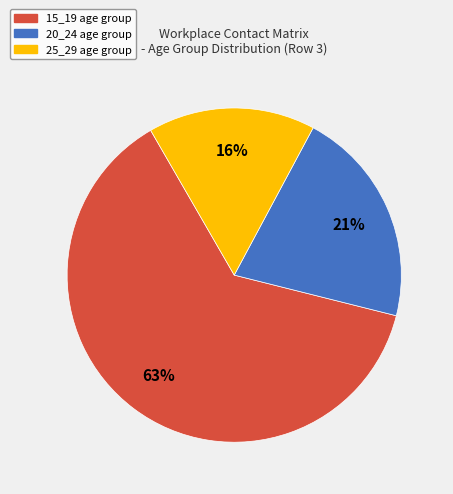

What percentage is the 15_19 slice, to the nearest percent?

63%